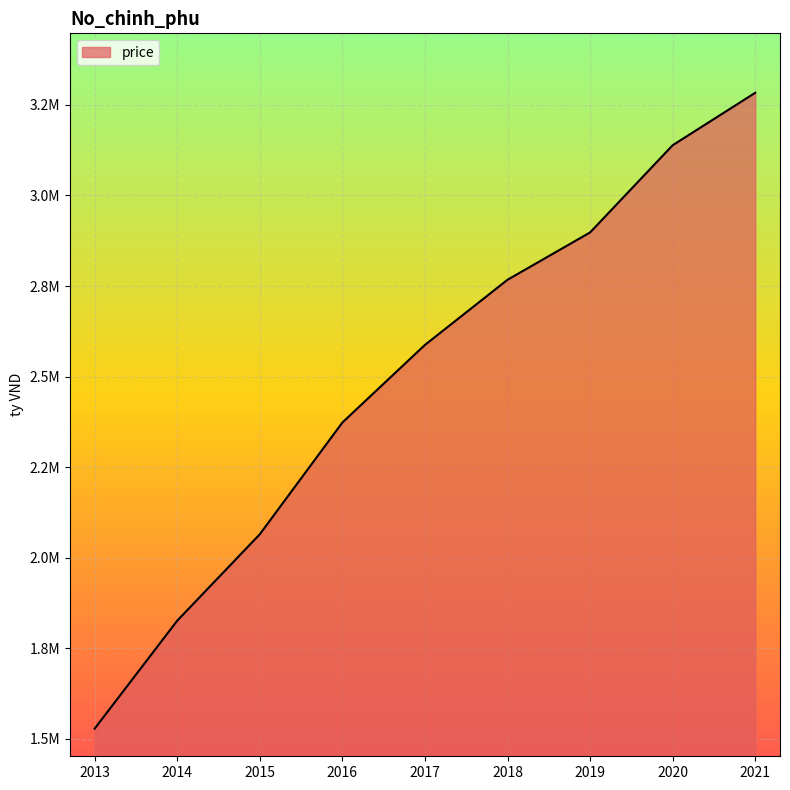

Does the chart display data point markers on the line(s)?

No